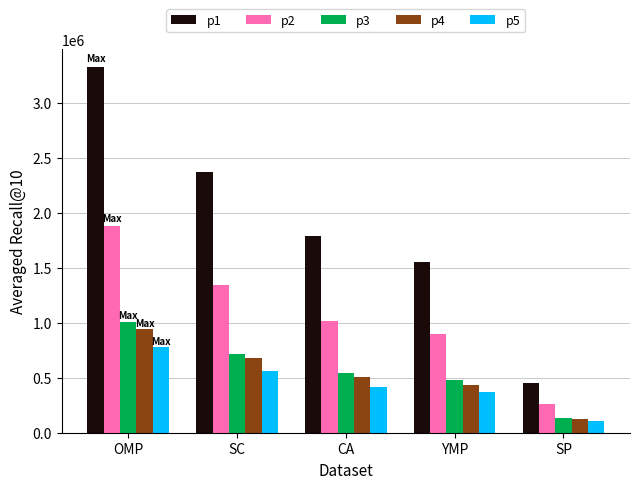

At which category is the sum across all series the highest?

OMP